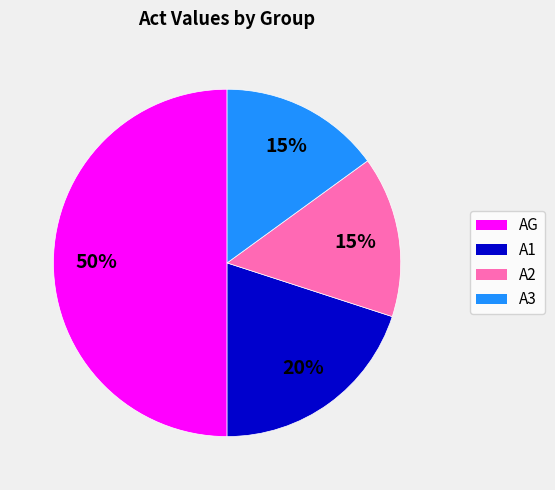

To the nearest percent, what percentage of the pie is A1?

20%